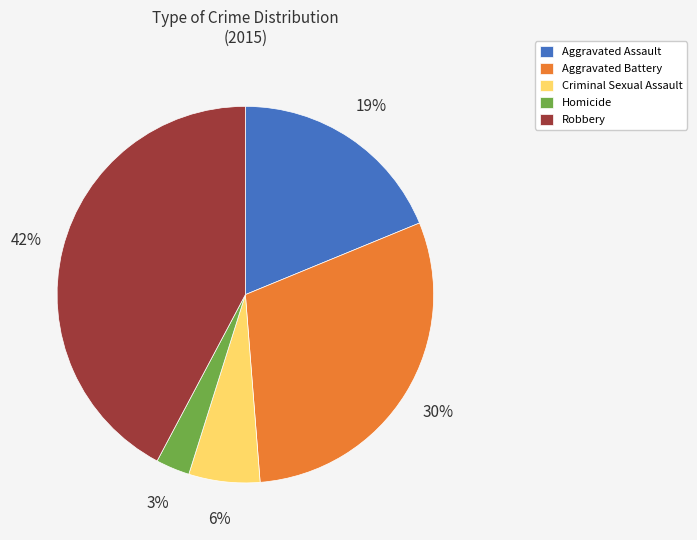

Which has a higher value, Criminal Sexual Assault or Aggravated Battery?

Aggravated Battery